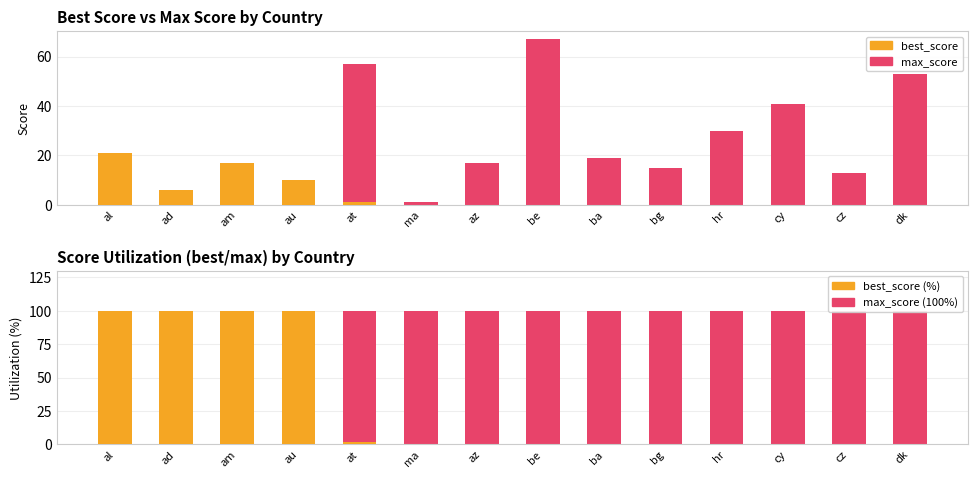

How many values in the max_score series are below 19?

7